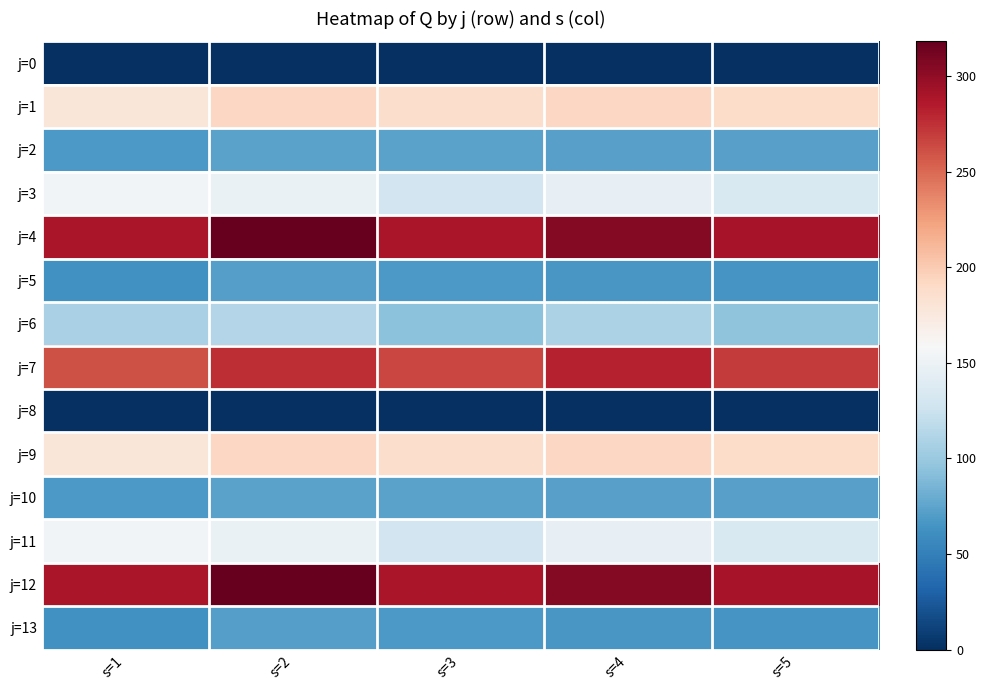

Which series has the largest range (max minus min)?

j=4